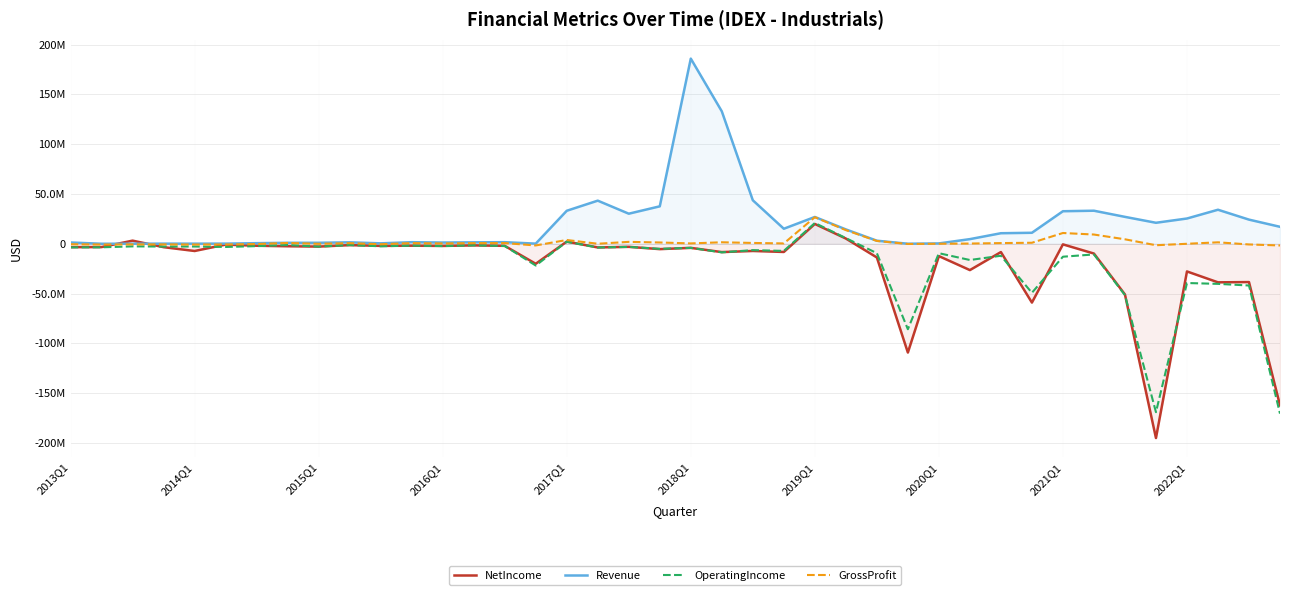

Which label corresponds to the largest value in the chart?

2018Q1